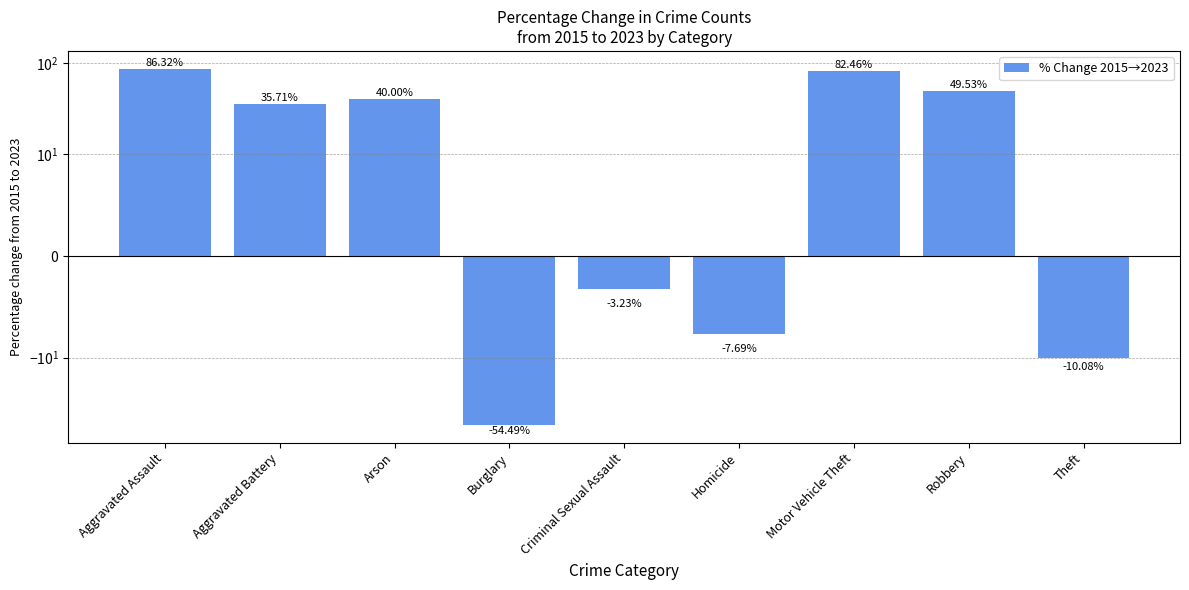

The value at Aggravated Battery is 56.2. True or false?

False